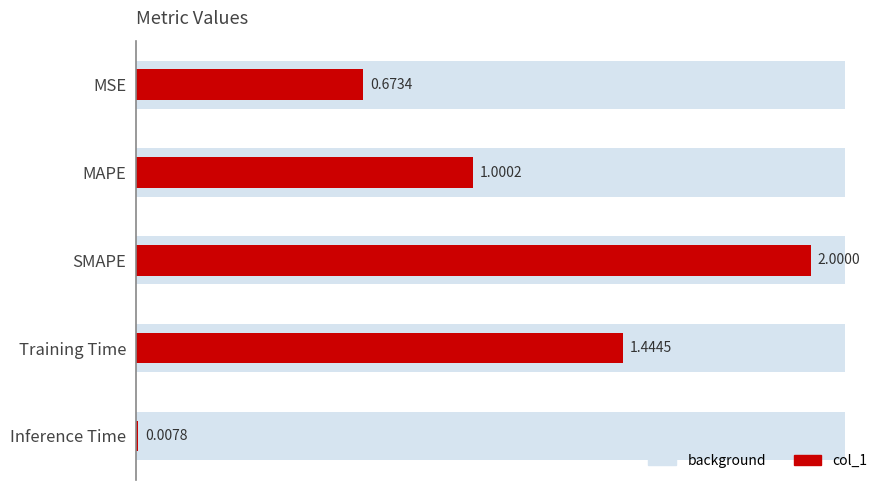

What position from the right is Training Time?

2